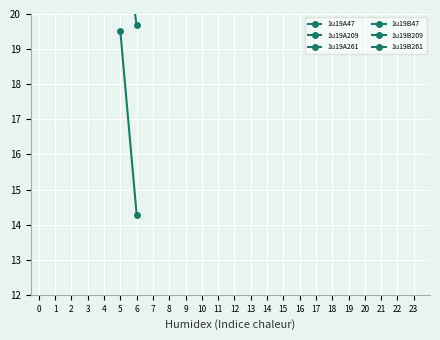

How many values in the 1u19B261 series are below 19?

1